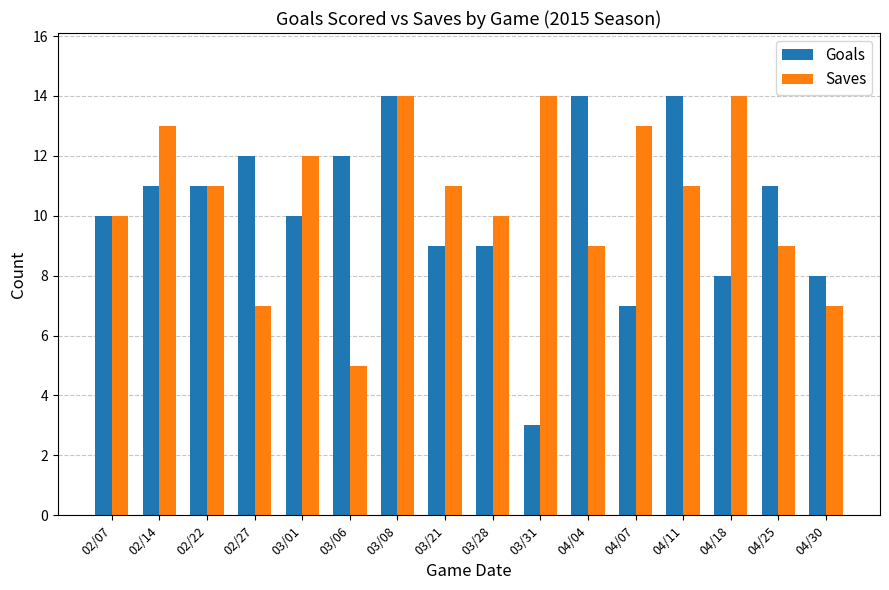

Reading left to right, extract all data points from this chart.

Goals: 02/07=10	02/14=11	02/22=11	02/27=12	03/01=10	03/06=12	03/08=14	03/21=9	03/28=9	03/31=3	04/04=14	04/07=7	04/11=14	04/18=8	04/25=11	04/30=8
Saves: 02/07=10	02/14=13	02/22=11	02/27=7	03/01=12	03/06=5	03/08=14	03/21=11	03/28=10	03/31=14	04/04=9	04/07=13	04/11=11	04/18=14	04/25=9	04/30=7